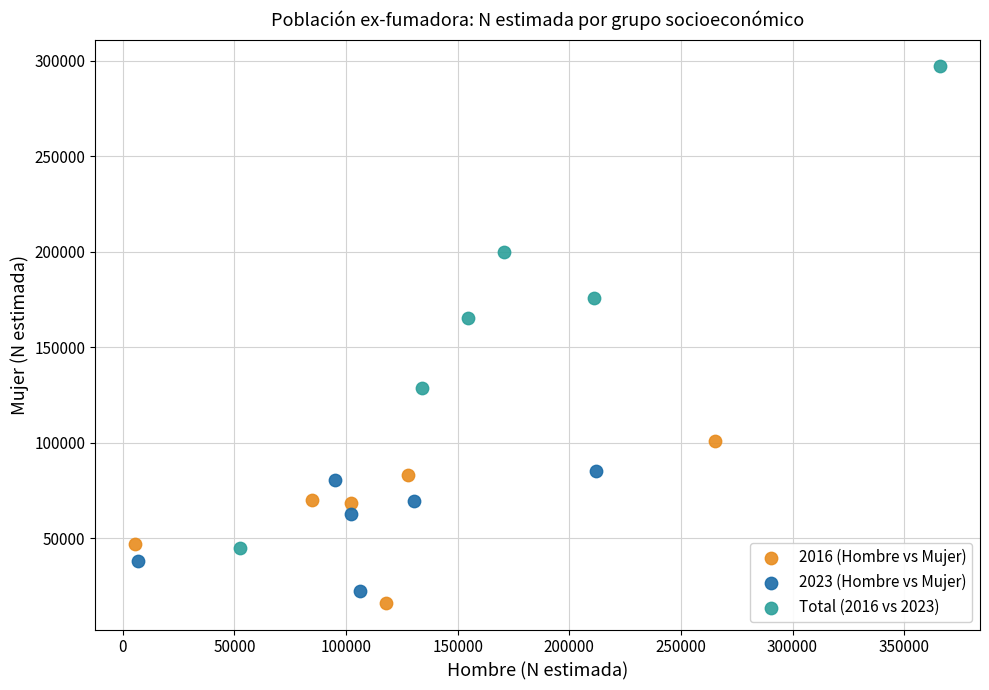

Which series contains the lowest Y value?

2016 (Hombre vs Mujer)